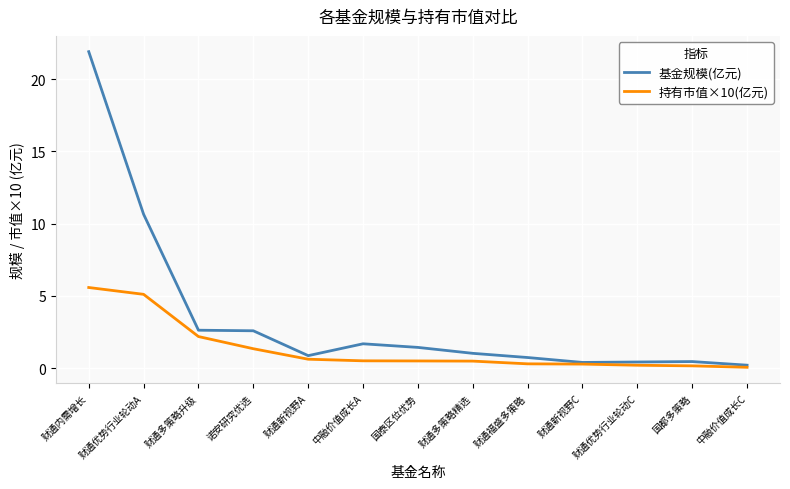

What is the sum of all 持有市值×10(亿元) values?

17.4